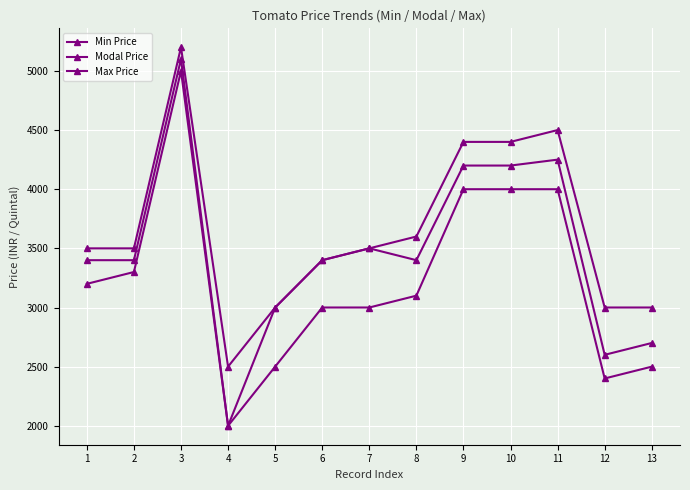

Which category has the highest value across all series?

3